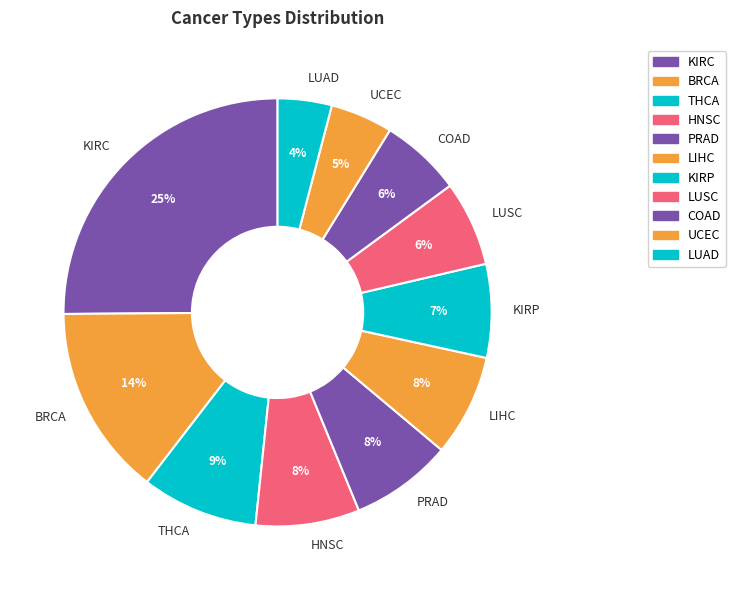

To the nearest percent, what is the difference between the KIRC and HNSC slice percentages?

17%